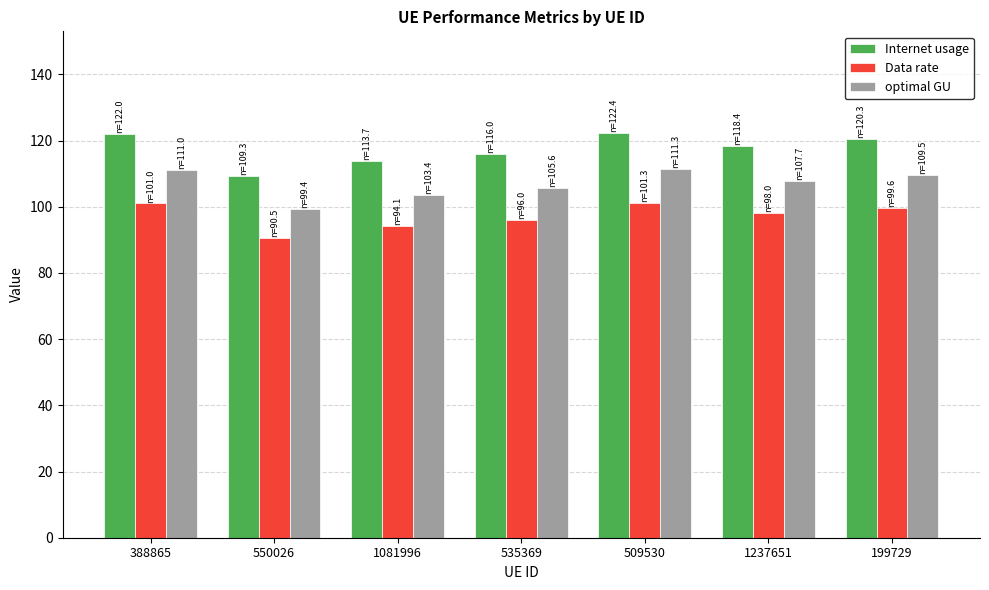

Rank the series at 509530 from highest to lowest value.

Internet usage, optimal GU, Data rate